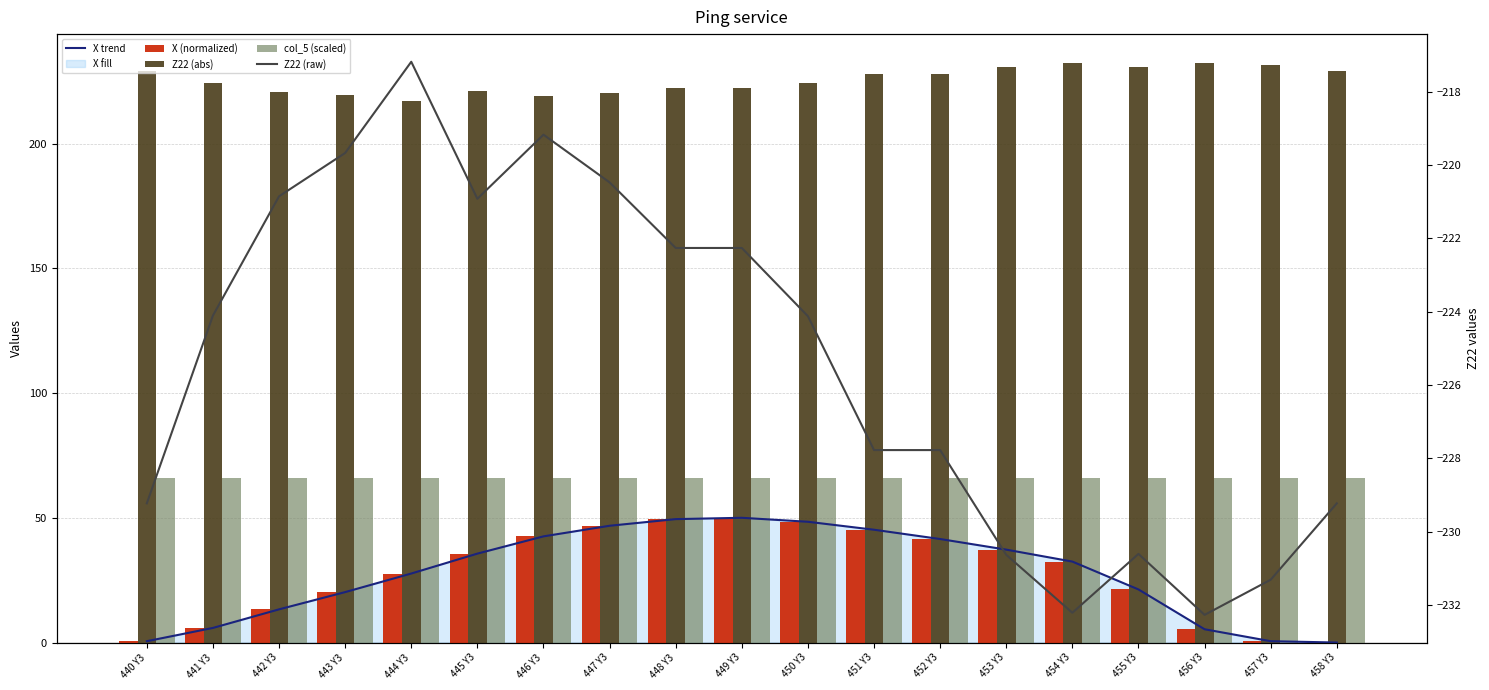

What is the label of the 1st bar from the left?

440 Y3